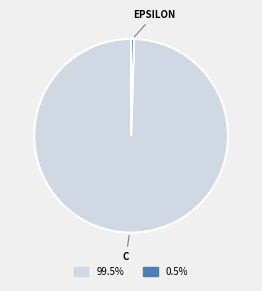

Does any single category account for the majority?

Yes